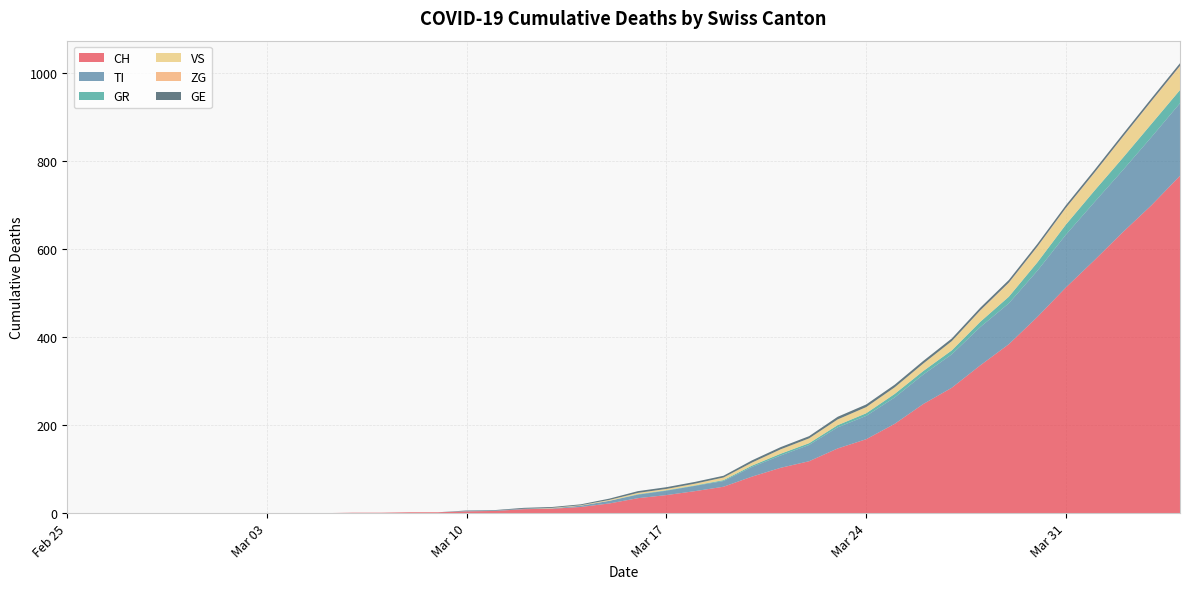

Reading right to left, what are all the values shown in this chart?

CH: 767	700	639	575	513	446	384	336	285	248	203	168	147	118	103	83	60	50	41	34	22	14	10	9	5	4	2	2	1	1	0	0	0	0	0	0	0	0	0	0
TI: 165	155	141	132	120	105	93	87	76	67	60	53	48	37	28	22	13	12	10	8	6	3	1	1	1	1	0	0	0	0	0	0	0	0	0	0	0	0	0	0
GR: 30	30	28	26	23	19	15	12	9	8	8	6	5	4	4	3	2	1	1	1	0	0	0	0	0	0	0	0	0	0	0	0	0	0	0	0	0	0	0	0
VS: 53	51	47	40	37	35	31	25	21	17	15	14	13	11	10	7	6	4	3	3	2	1	1	0	0	0	0	0	0	0	0	0	0	0	0	0	0	0	0	0
ZG: 2	1	1	1	1	1	1	1	0	0	0	0	0	0	0	0	0	0	0	0	0	0	0	0	0	0	0	0	0	0	0	0	0	0	0	0	0	0	0	0
GE: 6	6	6	6	6	6	6	6	6	6	6	6	6	5	5	5	4	4	4	4	3	2	2	2	1	1	0	0	0	0	0	0	0	0	0	0	0	0	0	0